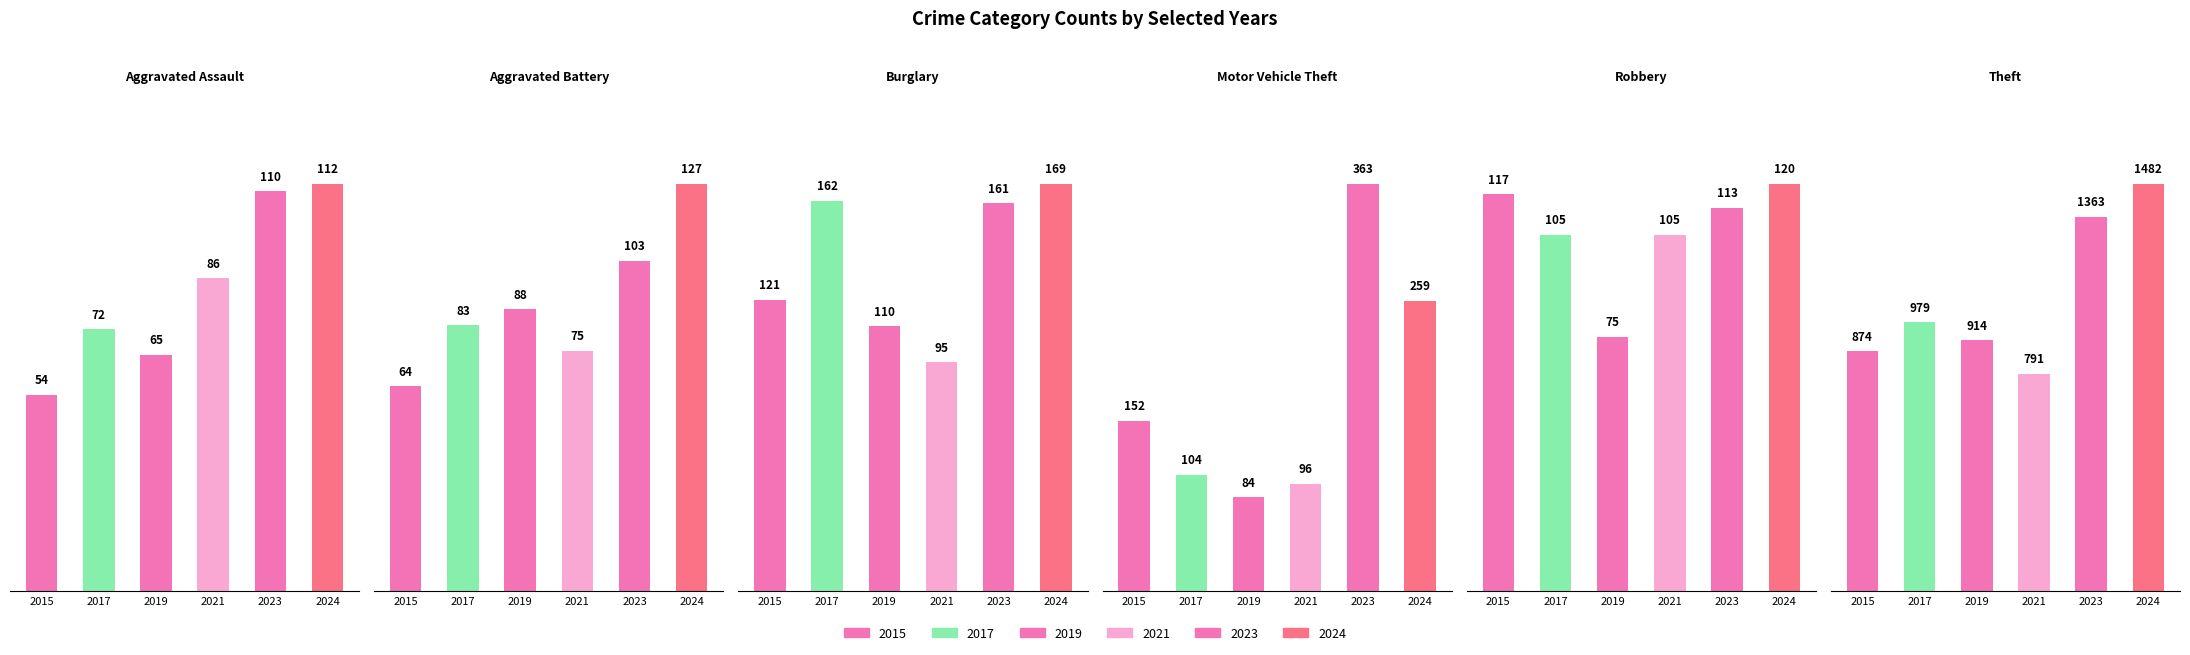

What is the total value across all series at 2024?

2269